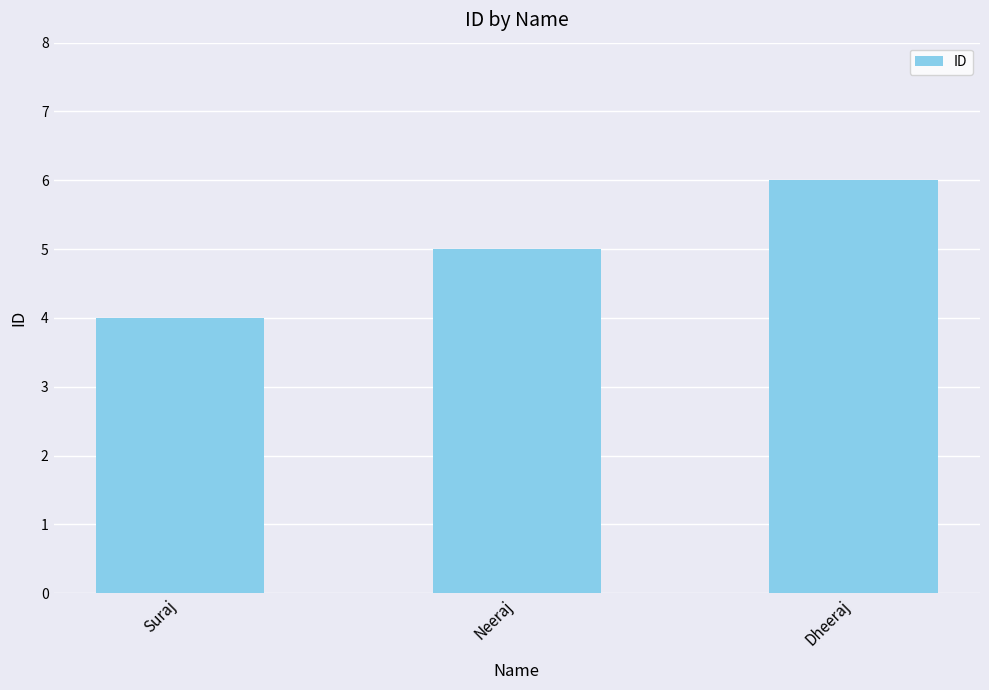

What is the average value?

5